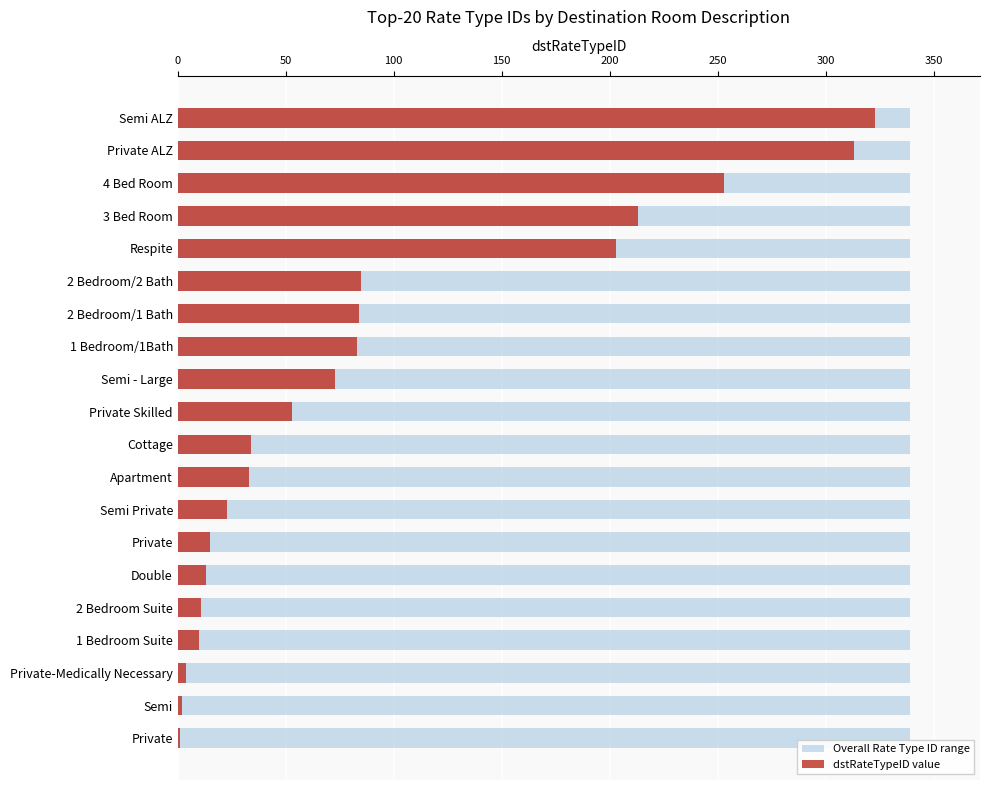

What is the sum of all dstRateTypeID value values?

1829.0